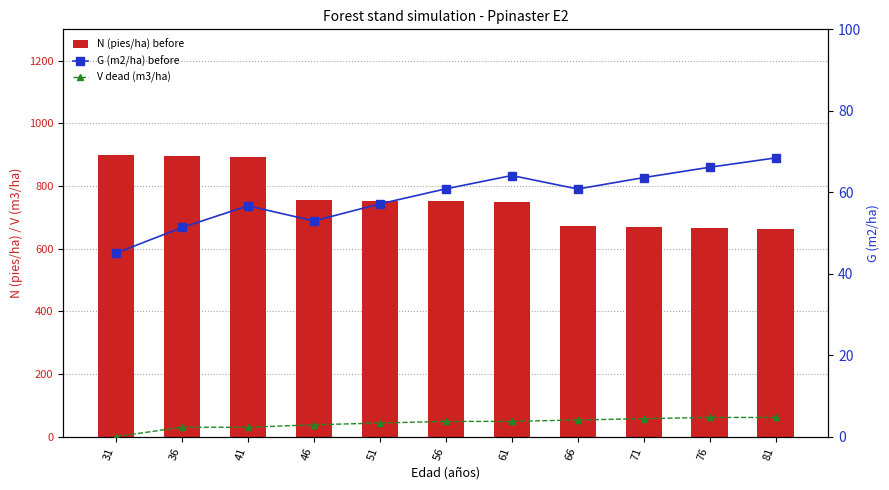

Count the number of categories in the chart.

11